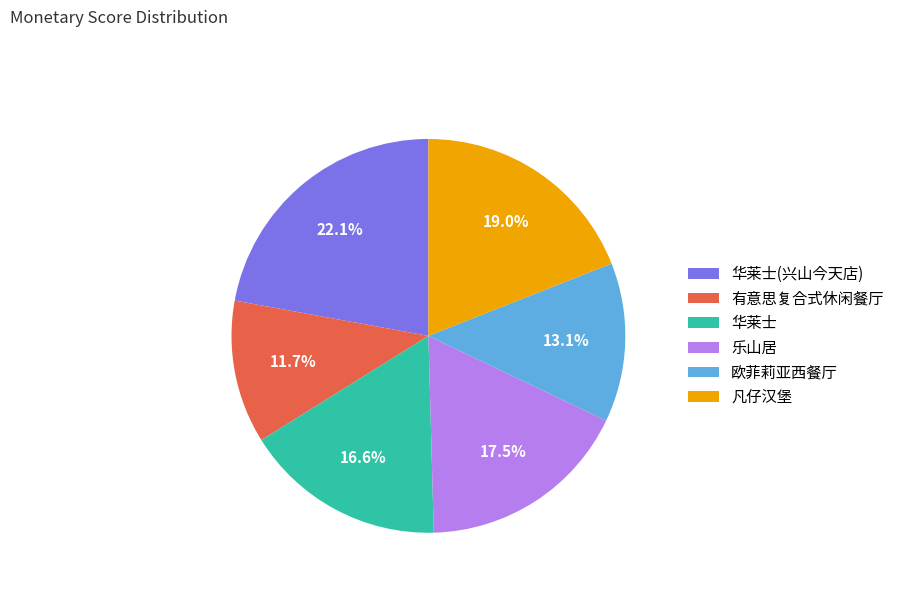

Which has a higher value, 凡仔汉堡 or 乐山居?

凡仔汉堡